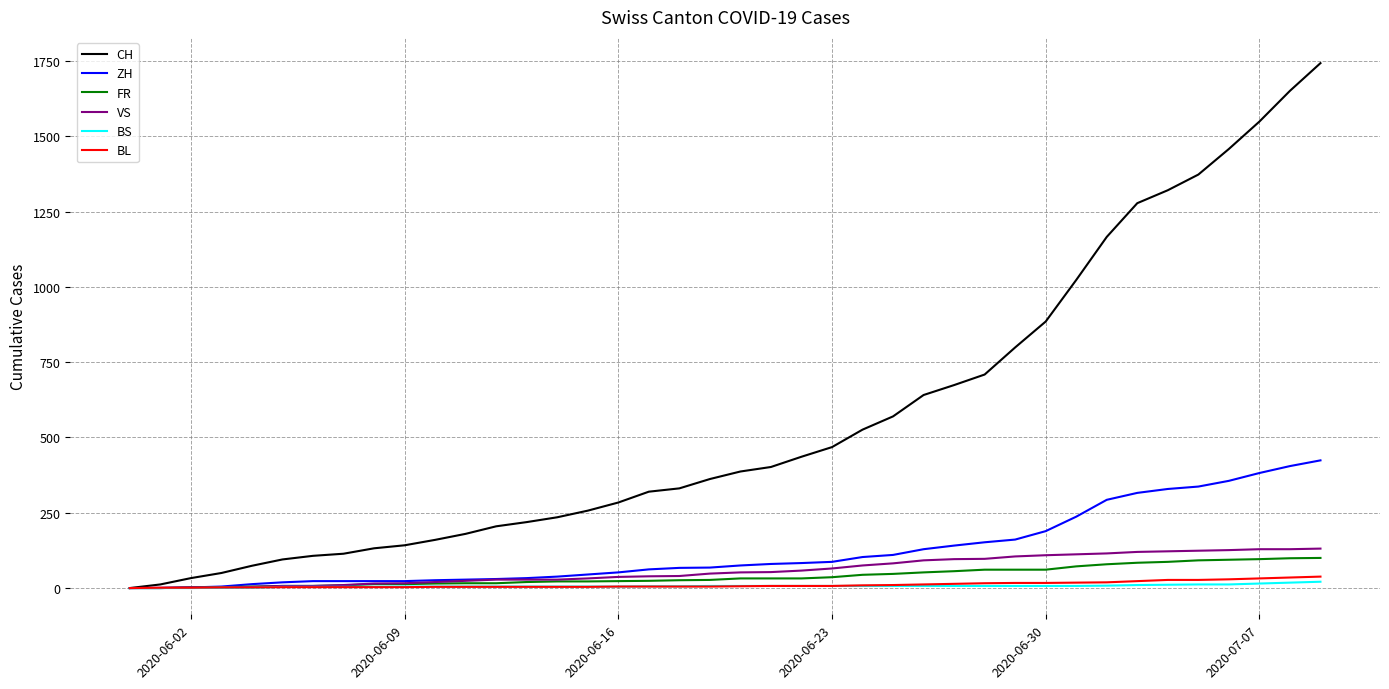

What is the maximum value for VS?

131